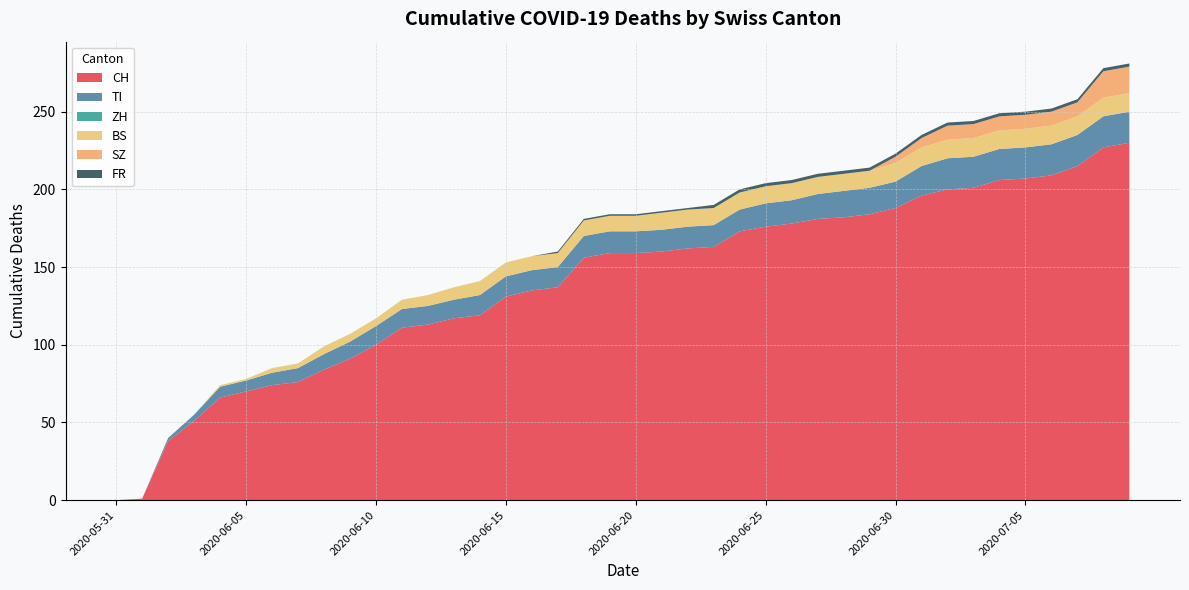

Reading right to left, extract all data points from this chart.

CH: 2020-07-09=230	2020-07-08=227	2020-07-07=215	2020-07-06=209	2020-07-05=207	2020-07-04=206	2020-07-03=201	2020-07-02=200	2020-07-01=196	2020-06-30=188	2020-06-29=184	2020-06-28=182	2020-06-27=181	2020-06-26=178	2020-06-25=176	2020-06-24=173	2020-06-23=163	2020-06-22=162	2020-06-21=160	2020-06-20=159	2020-06-19=159	2020-06-18=156	2020-06-17=137	2020-06-16=135	2020-06-15=131	2020-06-14=119	2020-06-13=117	2020-06-12=113	2020-06-11=111	2020-06-10=100	2020-06-09=91	2020-06-08=84	2020-06-07=76	2020-06-06=74	2020-06-05=70	2020-06-04=66	2020-06-03=51	2020-06-02=38	2020-06-01=1	2020-05-31=0
TI: 2020-07-09=20	2020-07-08=20	2020-07-07=20	2020-07-06=20	2020-07-05=20	2020-07-04=20	2020-07-03=20	2020-07-02=20	2020-07-01=19	2020-06-30=17	2020-06-29=17	2020-06-28=17	2020-06-27=16	2020-06-26=15	2020-06-25=15	2020-06-24=14	2020-06-23=14	2020-06-22=14	2020-06-21=14	2020-06-20=14	2020-06-19=14	2020-06-18=14	2020-06-17=13	2020-06-16=13	2020-06-15=13	2020-06-14=13	2020-06-13=12	2020-06-12=12	2020-06-11=12	2020-06-10=12	2020-06-09=11	2020-06-08=10	2020-06-07=9	2020-06-06=8	2020-06-05=7	2020-06-04=7	2020-06-03=4	2020-06-02=2	2020-06-01=0	2020-05-31=0
ZH: 2020-07-09=0	2020-07-08=0	2020-07-07=0	2020-07-06=0	2020-07-05=0	2020-07-04=0	2020-07-03=0	2020-07-02=0	2020-07-01=0	2020-06-30=0	2020-06-29=0	2020-06-28=0	2020-06-27=0	2020-06-26=0	2020-06-25=0	2020-06-24=0	2020-06-23=0	2020-06-22=0	2020-06-21=0	2020-06-20=0	2020-06-19=0	2020-06-18=0	2020-06-17=0	2020-06-16=0	2020-06-15=0	2020-06-14=0	2020-06-13=0	2020-06-12=0	2020-06-11=0	2020-06-10=0	2020-06-09=0	2020-06-08=0	2020-06-07=0	2020-06-06=0	2020-06-05=0	2020-06-04=0	2020-06-03=0	2020-06-02=0	2020-06-01=0	2020-05-31=0
BS: 2020-07-09=12	2020-07-08=12	2020-07-07=12	2020-07-06=12	2020-07-05=12	2020-07-04=12	2020-07-03=12	2020-07-02=12	2020-07-01=12	2020-06-30=12	2020-06-29=11	2020-06-28=11	2020-06-27=11	2020-06-26=11	2020-06-25=11	2020-06-24=11	2020-06-23=11	2020-06-22=11	2020-06-21=11	2020-06-20=10	2020-06-19=10	2020-06-18=10	2020-06-17=9	2020-06-16=9	2020-06-15=9	2020-06-14=9	2020-06-13=8	2020-06-12=7	2020-06-11=6	2020-06-10=5	2020-06-09=5	2020-06-08=5	2020-06-07=3	2020-06-06=3	2020-06-05=1	2020-06-04=1	2020-06-03=0	2020-06-02=0	2020-06-01=0	2020-05-31=0
SZ: 2020-07-09=17	2020-07-08=17	2020-07-07=9	2020-07-06=9	2020-07-05=9	2020-07-04=9	2020-07-03=9	2020-07-02=9	2020-07-01=6	2020-06-30=4	2020-06-29=0	2020-06-28=0	2020-06-27=0	2020-06-26=0	2020-06-25=0	2020-06-24=0	2020-06-23=0	2020-06-22=0	2020-06-21=0	2020-06-20=0	2020-06-19=0	2020-06-18=0	2020-06-17=0	2020-06-16=0	2020-06-15=0	2020-06-14=0	2020-06-13=0	2020-06-12=0	2020-06-11=0	2020-06-10=0	2020-06-09=0	2020-06-08=0	2020-06-07=0	2020-06-06=0	2020-06-05=0	2020-06-04=0	2020-06-03=0	2020-06-02=0	2020-06-01=0	2020-05-31=0
FR: 2020-07-09=2	2020-07-08=2	2020-07-07=2	2020-07-06=2	2020-07-05=2	2020-07-04=2	2020-07-03=2	2020-07-02=2	2020-07-01=2	2020-06-30=2	2020-06-29=2	2020-06-28=2	2020-06-27=2	2020-06-26=2	2020-06-25=2	2020-06-24=2	2020-06-23=2	2020-06-22=1	2020-06-21=1	2020-06-20=1	2020-06-19=1	2020-06-18=1	2020-06-17=1	2020-06-16=0	2020-06-15=0	2020-06-14=0	2020-06-13=0	2020-06-12=0	2020-06-11=0	2020-06-10=0	2020-06-09=0	2020-06-08=0	2020-06-07=0	2020-06-06=0	2020-06-05=0	2020-06-04=0	2020-06-03=0	2020-06-02=0	2020-06-01=0	2020-05-31=0